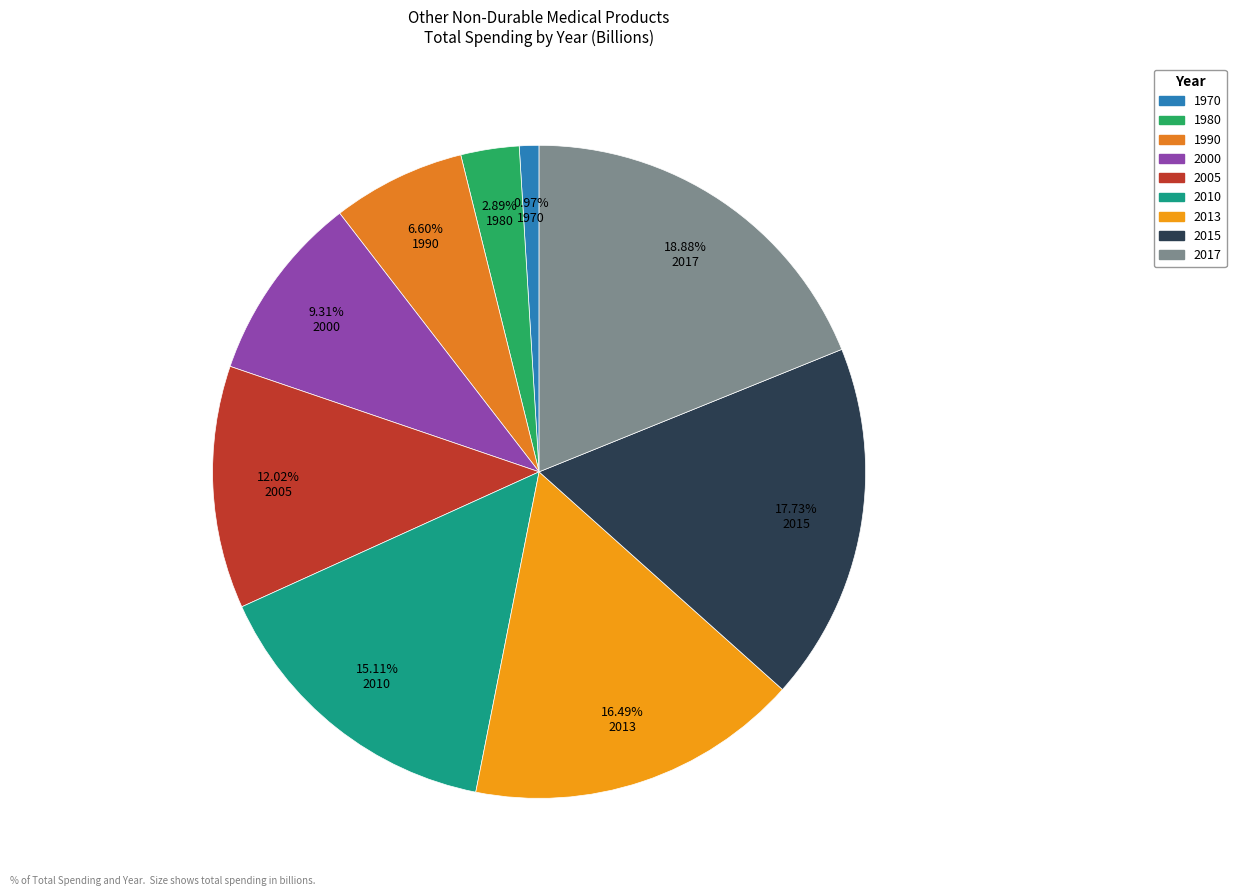

Does 2010 represent more than half of the total?

No